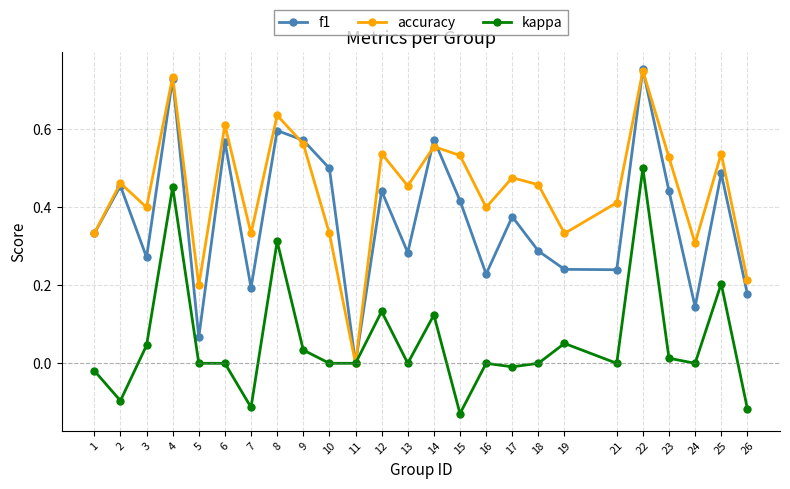

Which series has the largest total across all categories?

accuracy